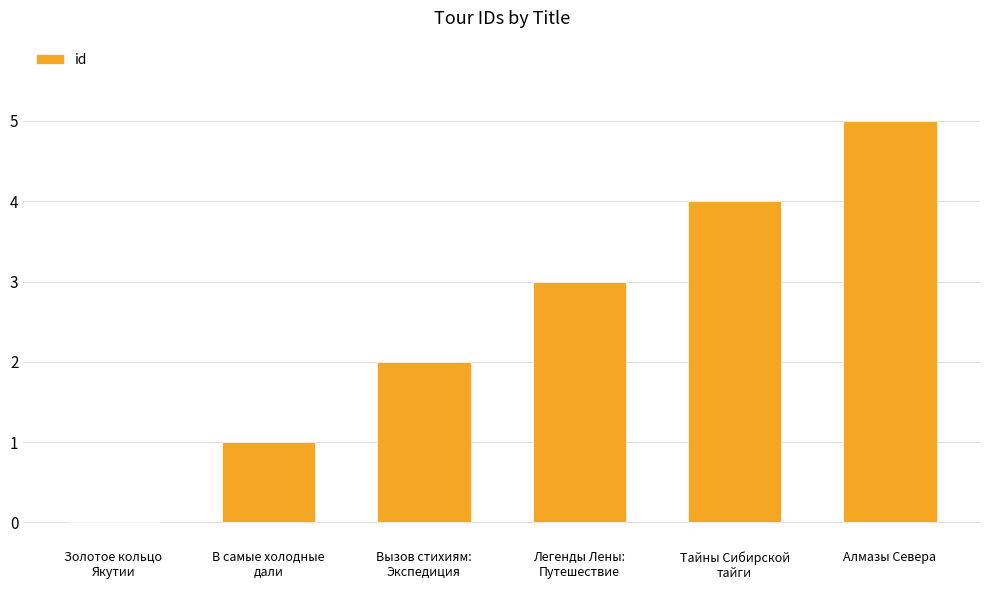

What is the change in value from Золотое кольцо
Якутии to В самые холодные
дали?

+1